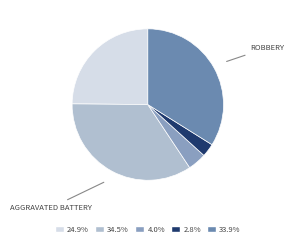

Is there any slice that represents more than half of the pie?

No